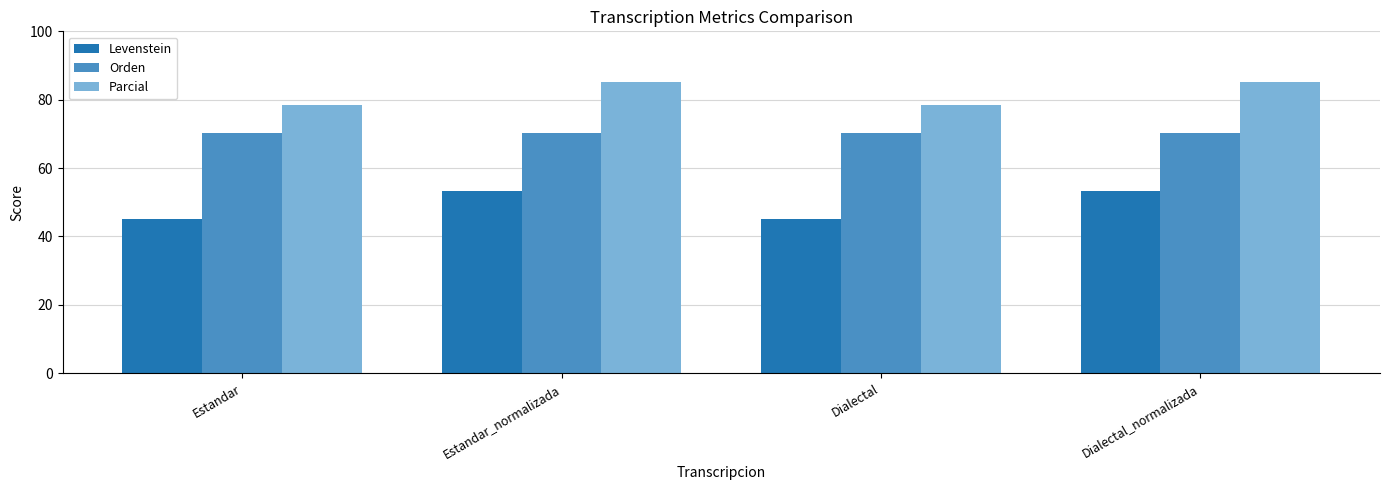

True or false: Orden has a value of 102.9 at Estandar_normalizada.

False